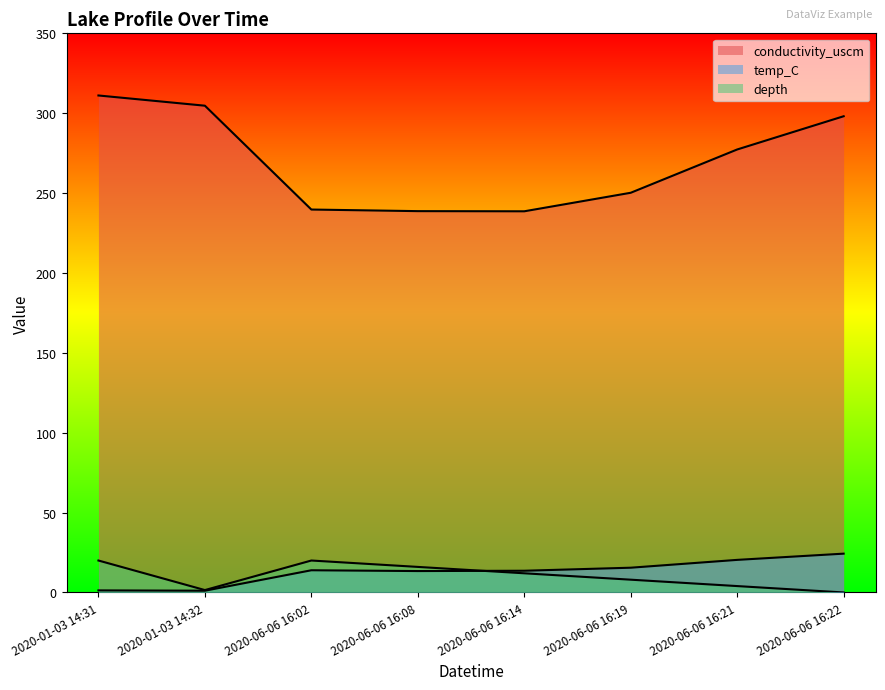

What is the difference between the second highest and minimum values in the conductivity_uscm series?

66.1